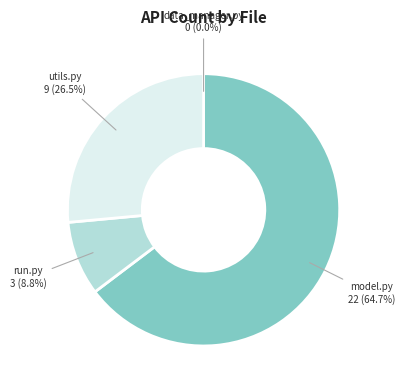

Which slice represents more than half of the pie?

model.py 22 (64.7%)